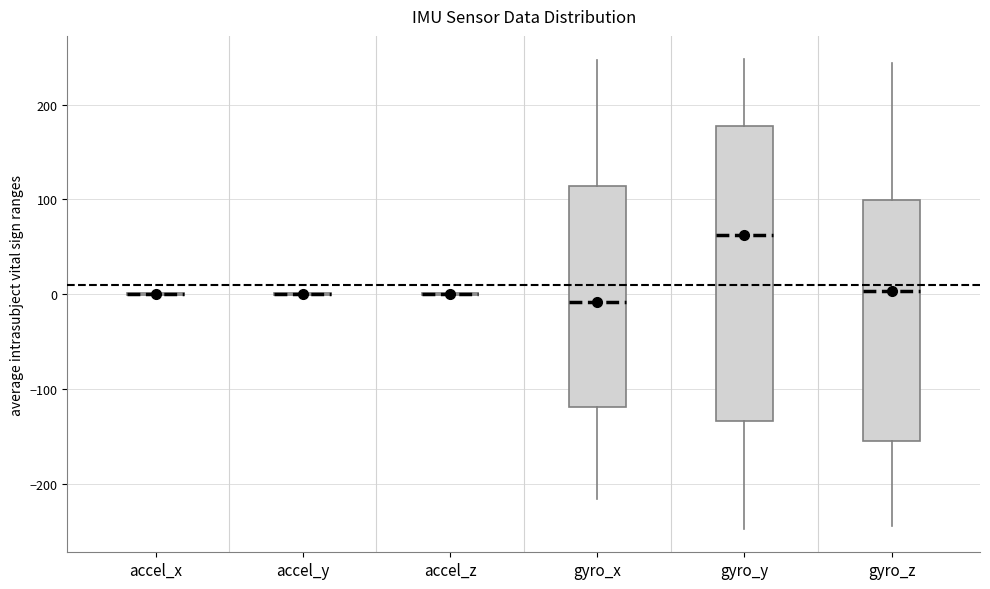

Reading left to right, read every box against the y-axis: the position of its median line, the range the box covers, and the ends of its whiskers. The values are not printed on the chart, so give them approximately, as read against the axis.

accel_x: box collapsed to a line at 0, whiskers 0 to 0
accel_y: box collapsed to a line at 0, whiskers 0 to 0
accel_z: box collapsed to a line at 0, whiskers 0 to 0
gyro_x: median -10, box -120 to 110, whiskers -220 to 250
gyro_y: median 60, box -130 to 180, whiskers -250 to 250
gyro_z: median 0, box -160 to 100, whiskers -240 to 240